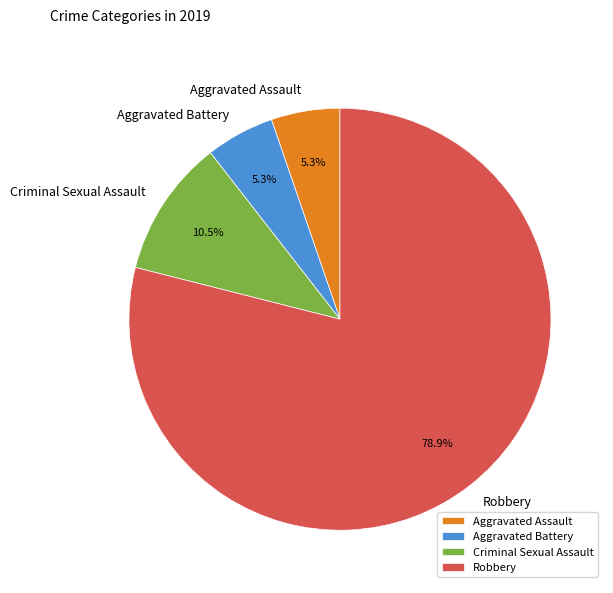

Which has a higher value, Criminal Sexual Assault or Robbery?

Robbery